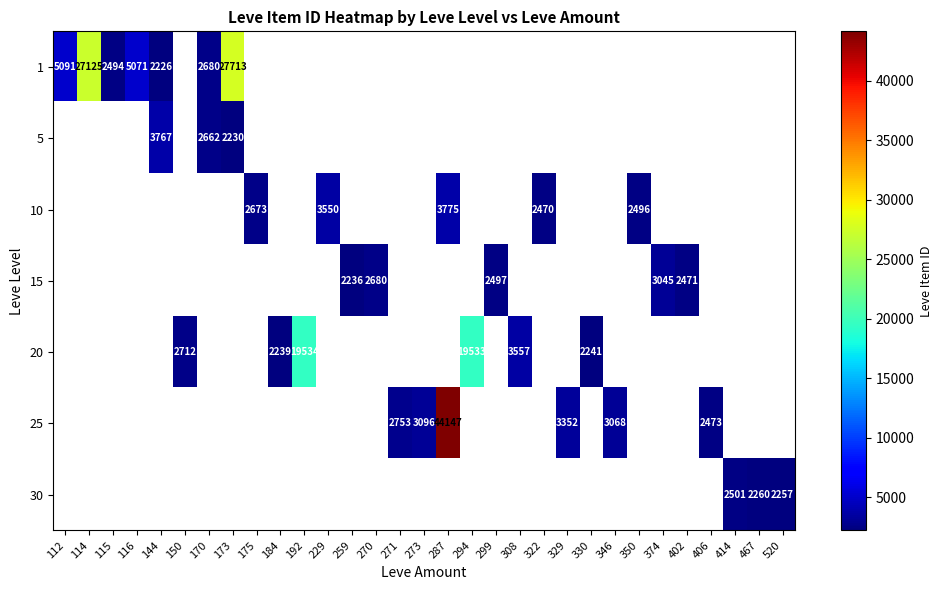

Count the number of data series in this chart.

7